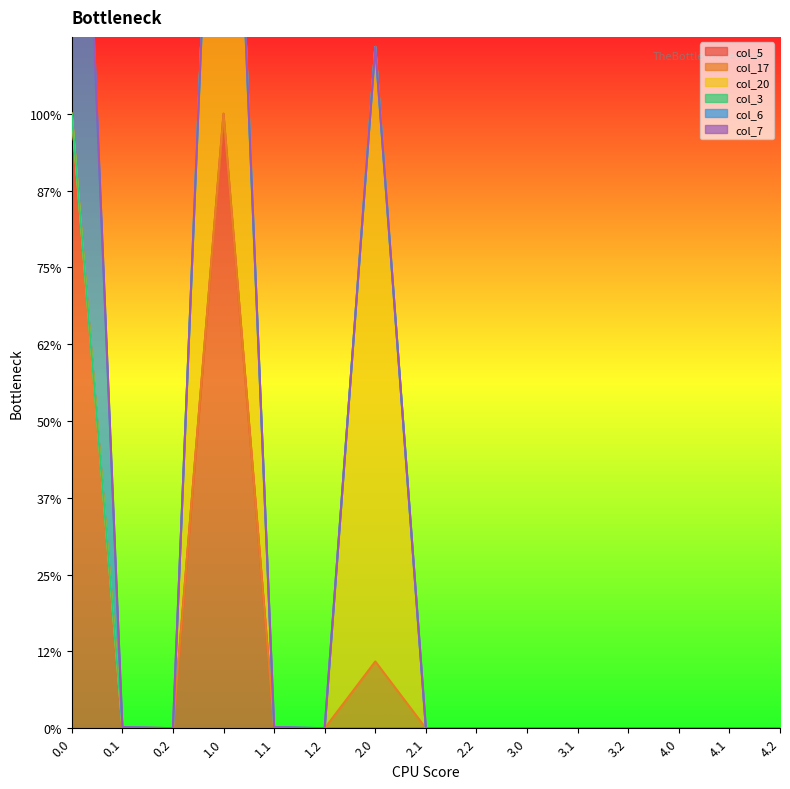

Rank the series at 0.1 from lowest to highest value.

col_5, col_20, col_3, col_6, col_7, col_17